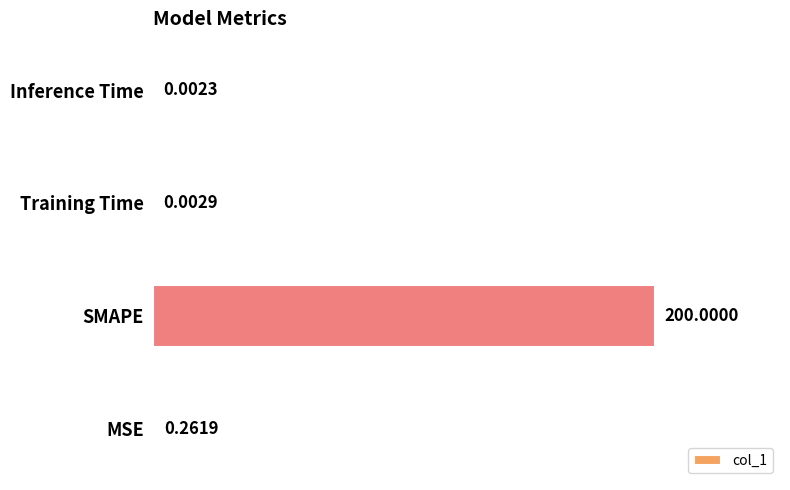

Which label corresponds to the largest value in the chart?

SMAPE